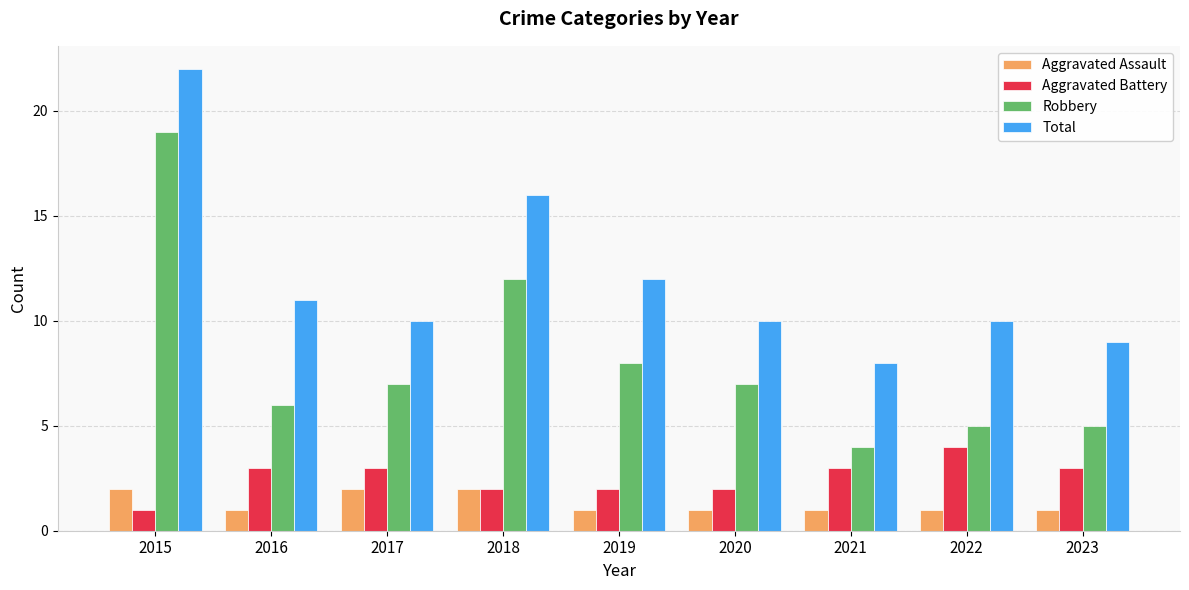

Count the number of data series in this chart.

4